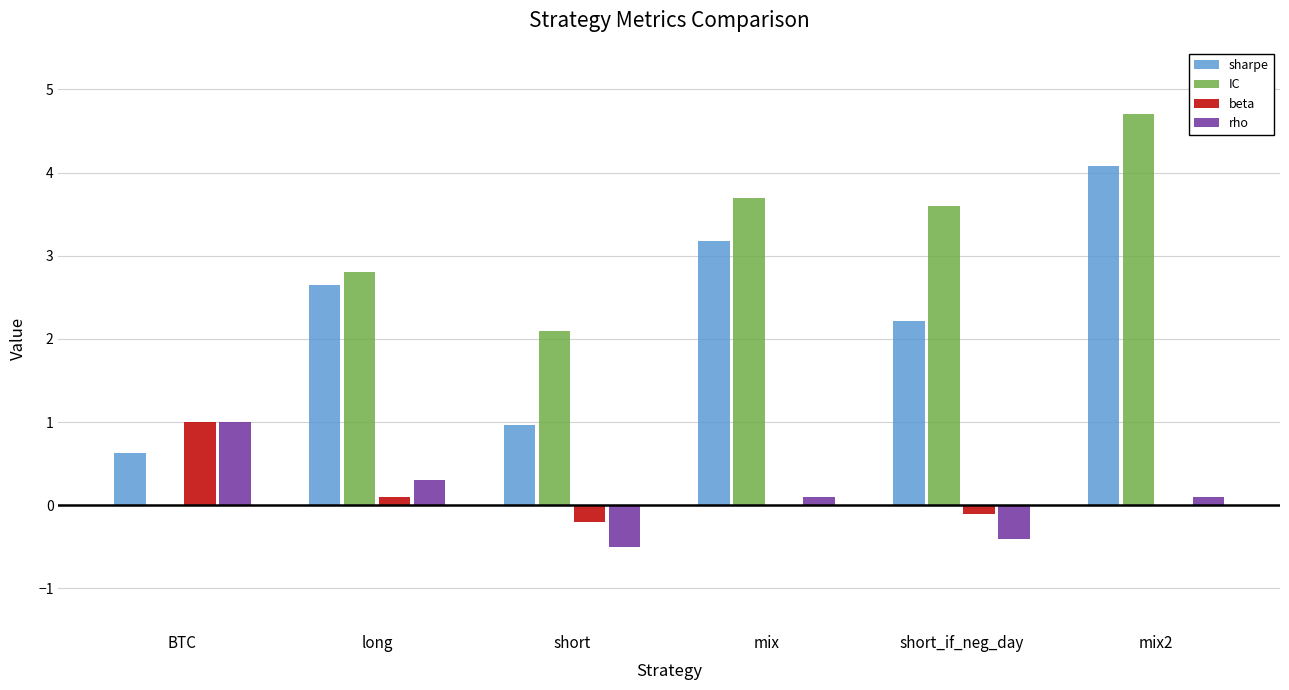

What is the label of the 4th bar from the right?

short